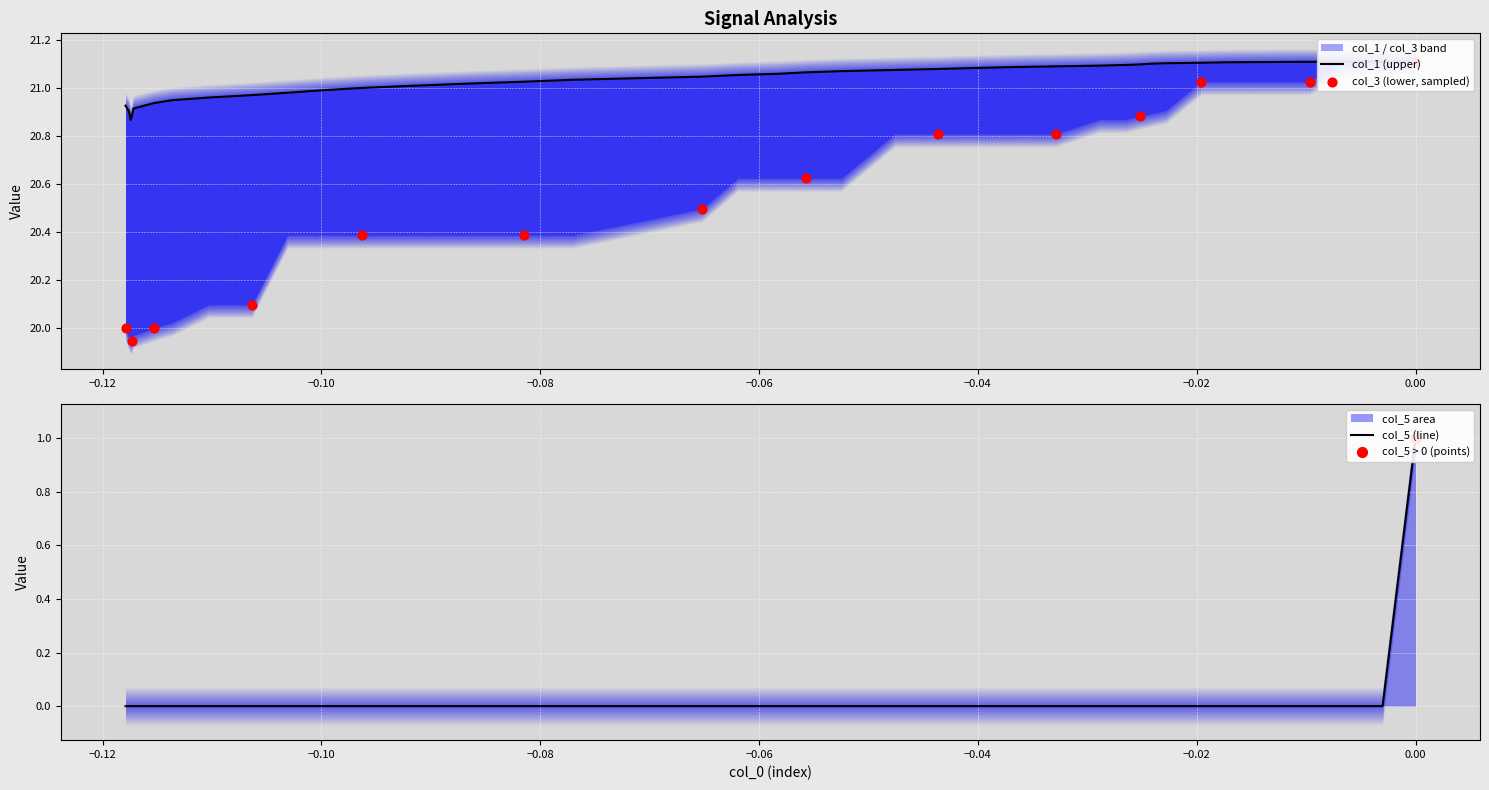

Which series has the largest total across all categories?

col_1